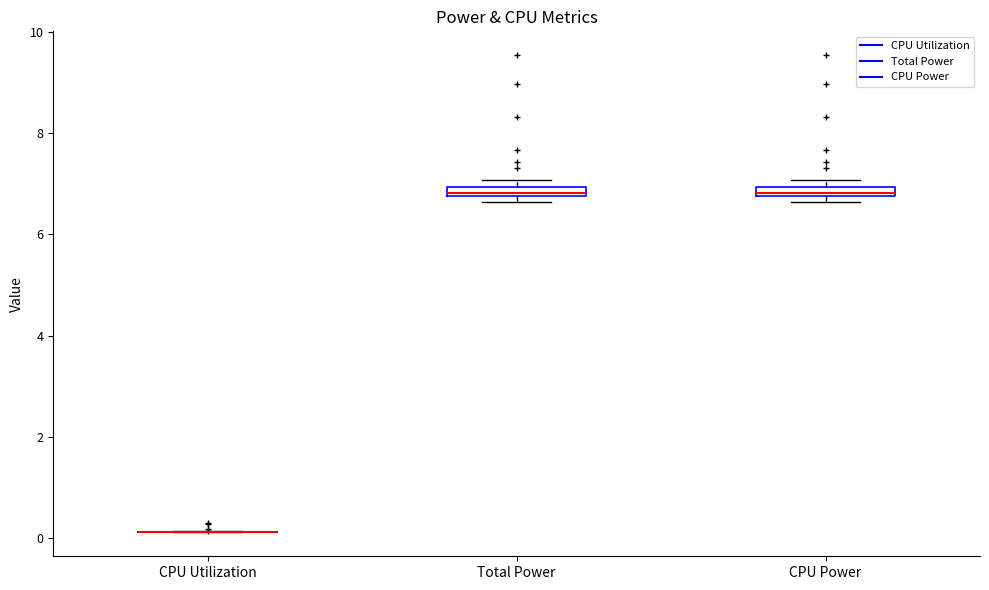

Where is the lower edge of the box for CPU Power on the y-axis? The values are not printed on the chart, so give them approximately, as read against the axis.

6.8